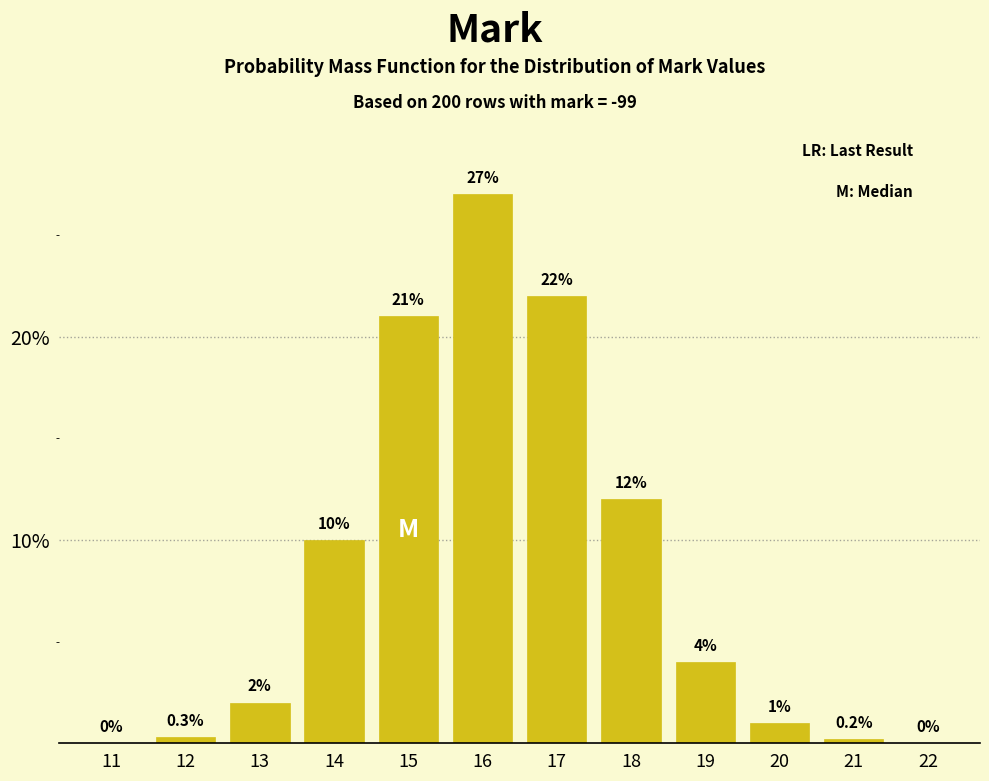

Reading left to right, transcribe all the data shown in this chart.

11=0.0	12=0.3	13=2.0	14=10.0	15=21.0	16=27.0	17=22.0	18=12.0	19=4.0	20=1.0	21=0.2	22=0.0